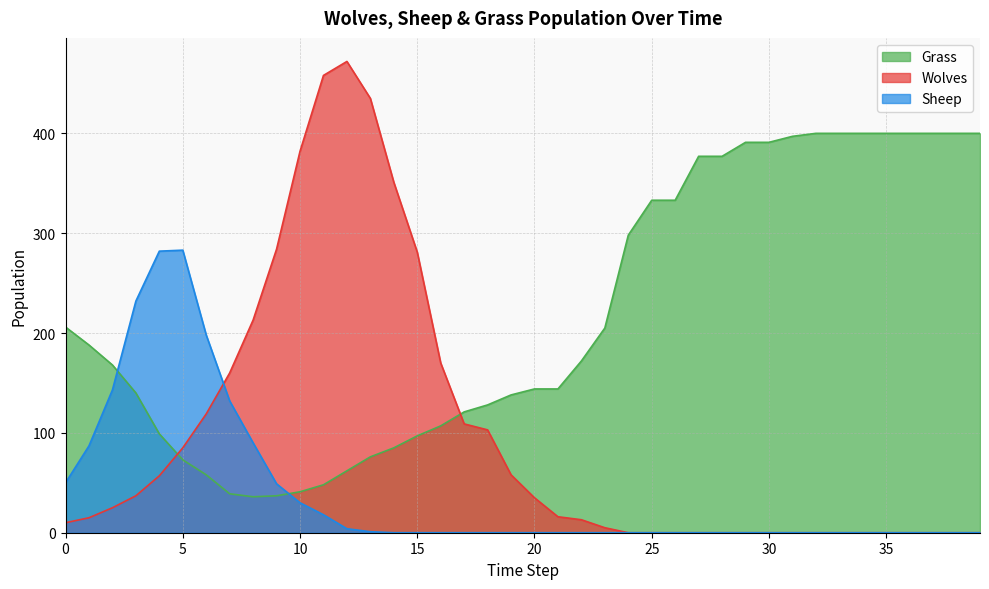

At which label does Wolves reach its peak?

12